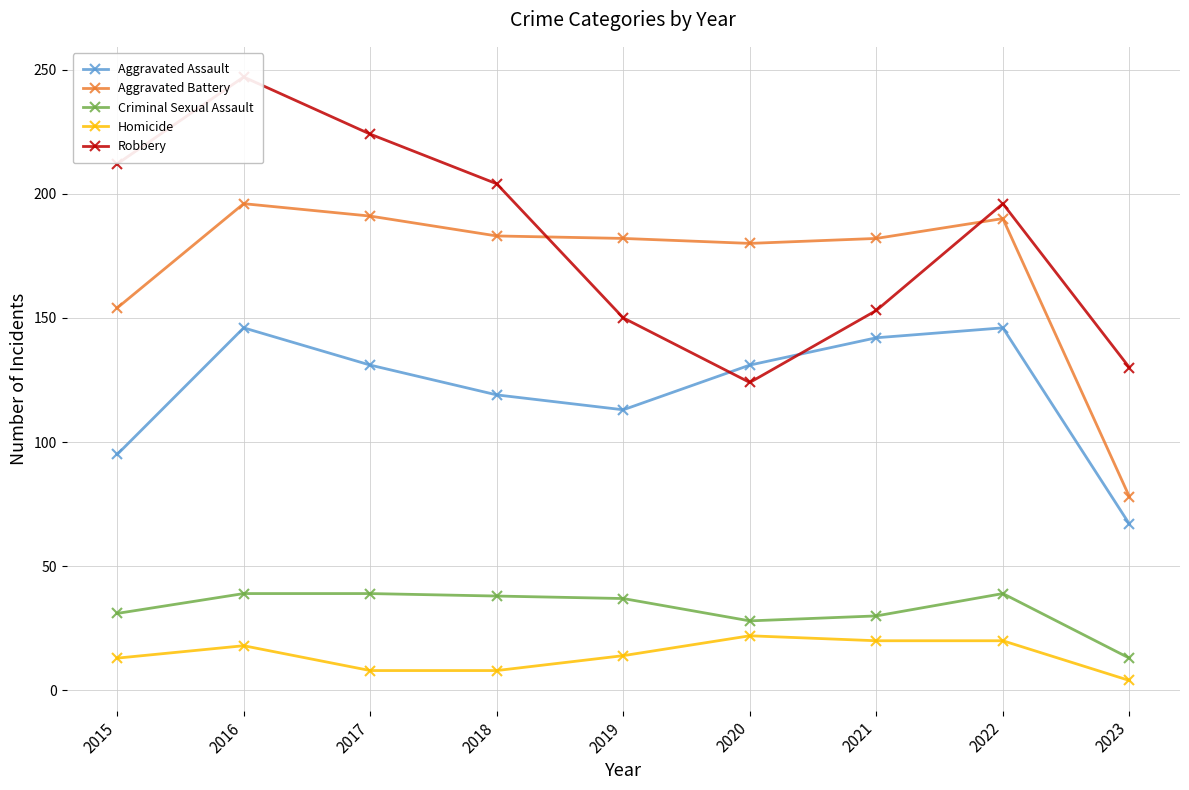

How many series are shown in this chart?

5